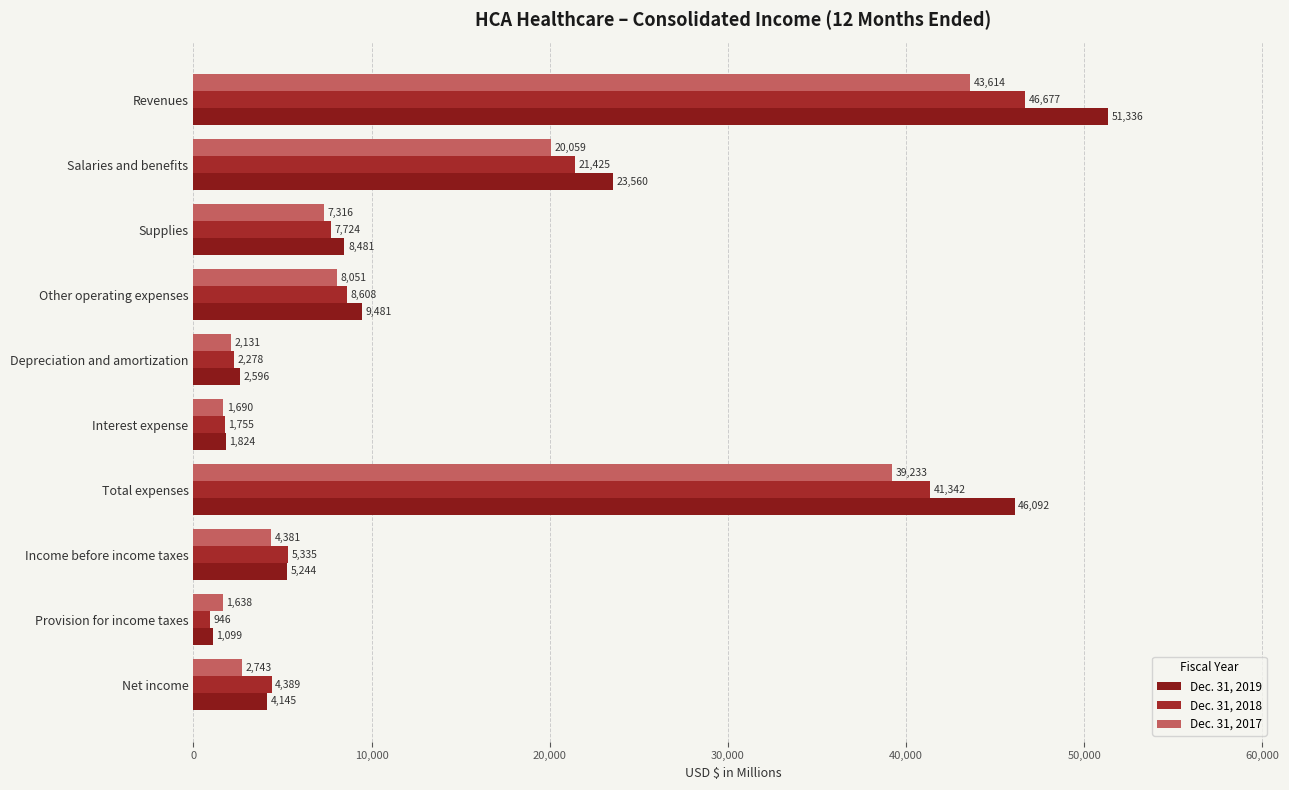

Count the number of categories in the chart.

10